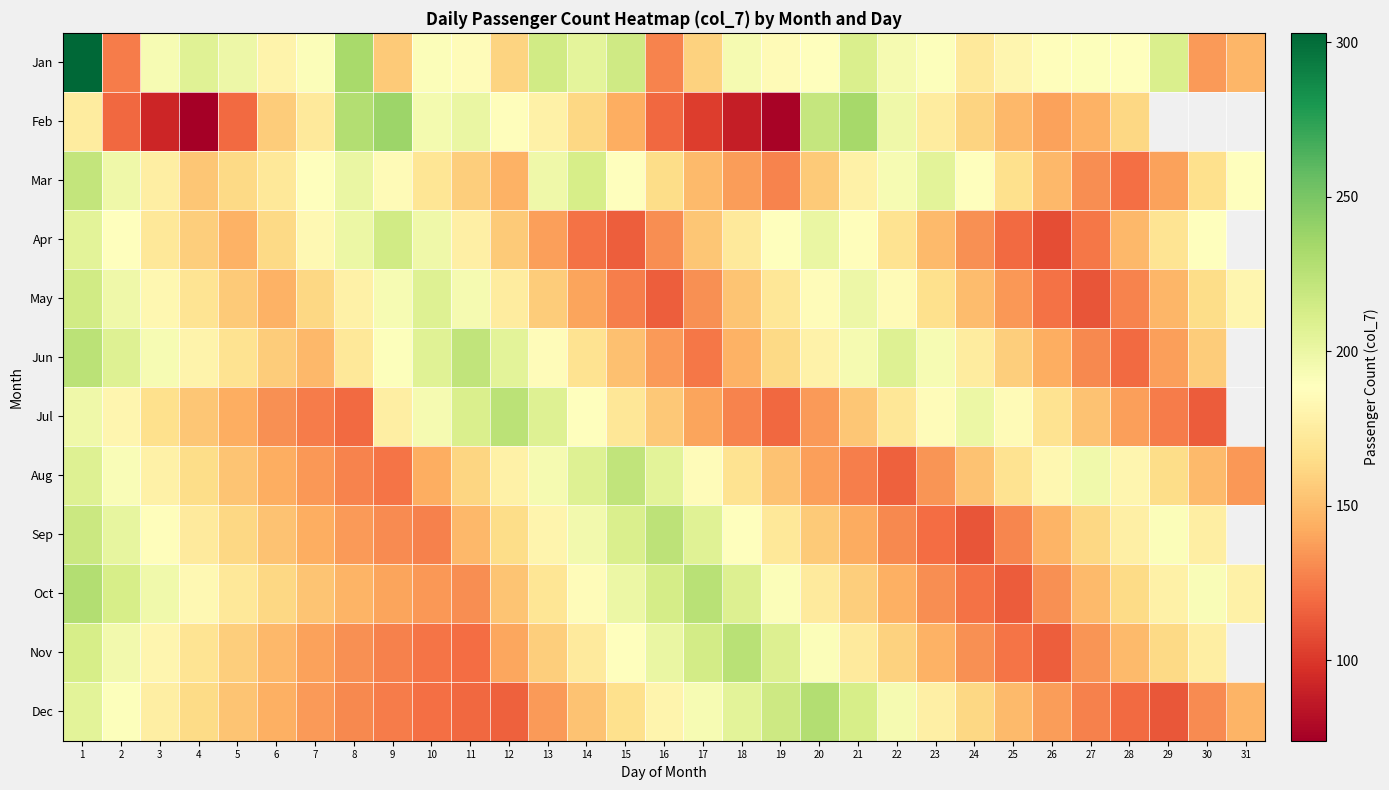

Count the number of categories in the chart.

31